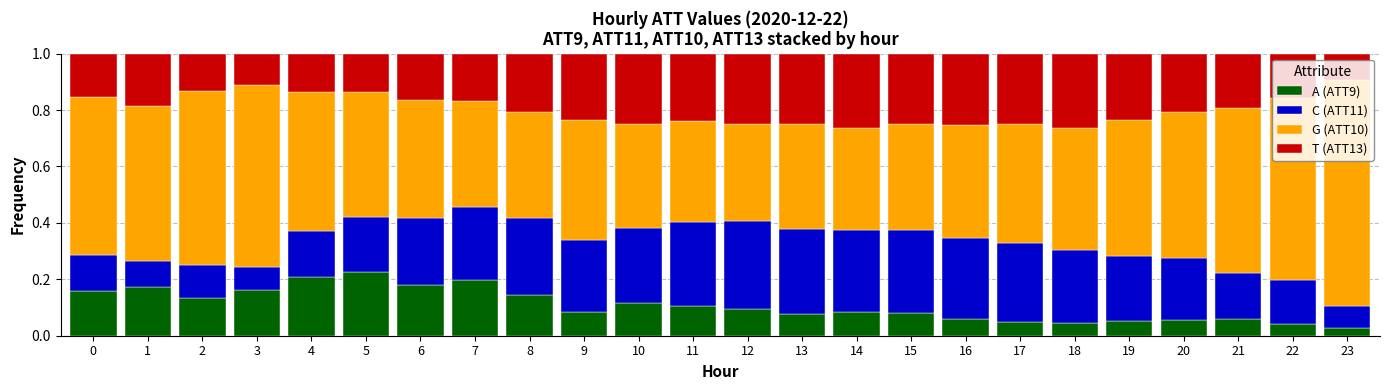

The A (ATT9) series shows 0.1 at 8. True or false?

True